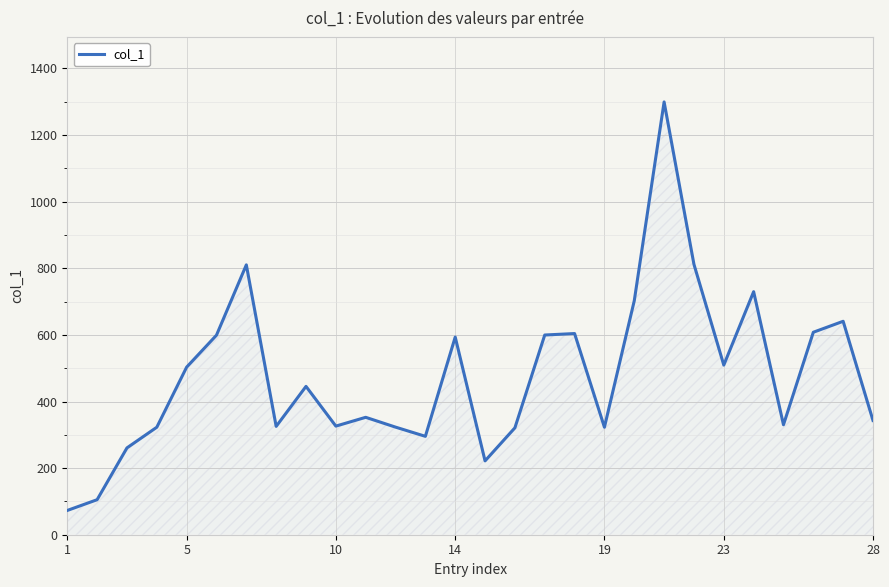

What is the maximum value shown in the chart?

1299.5